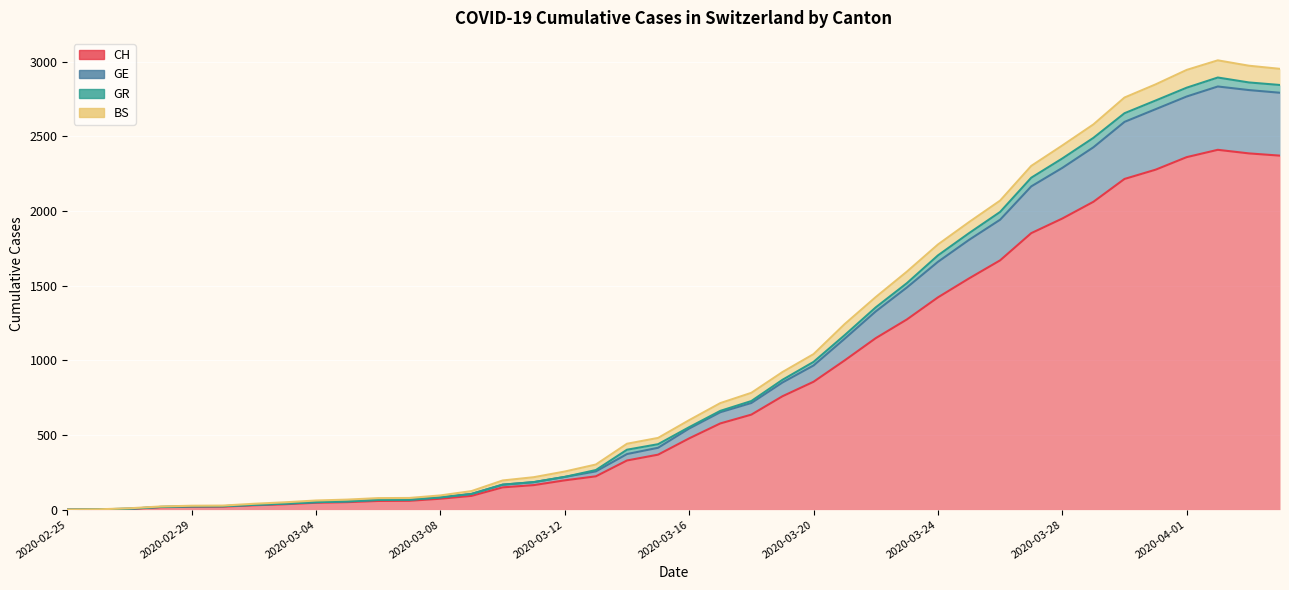

At how many categories does at least one series exceed 276?

22